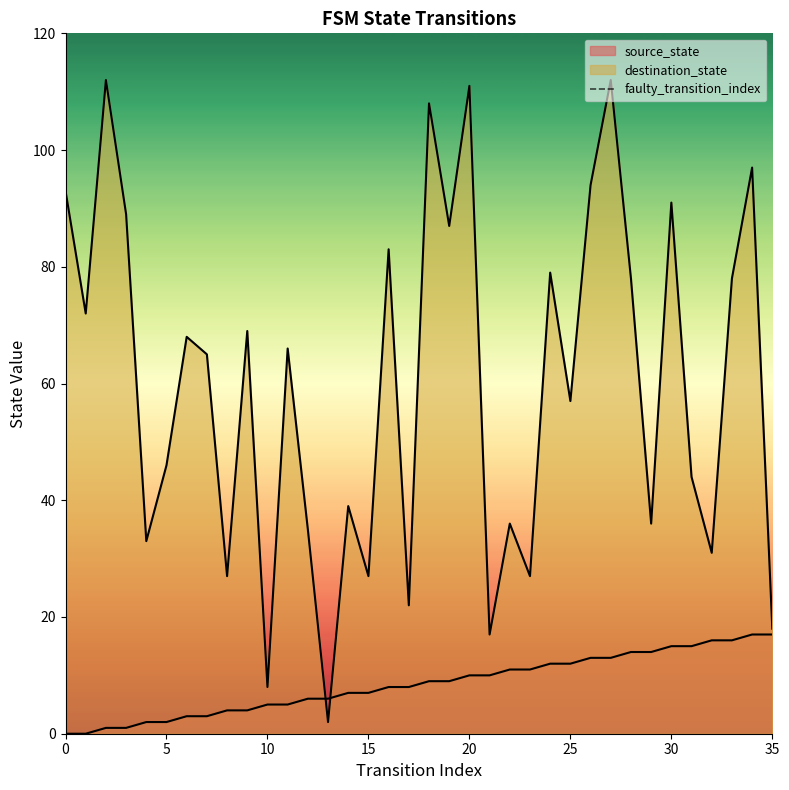

The value at 0 is 0. True or false?

True